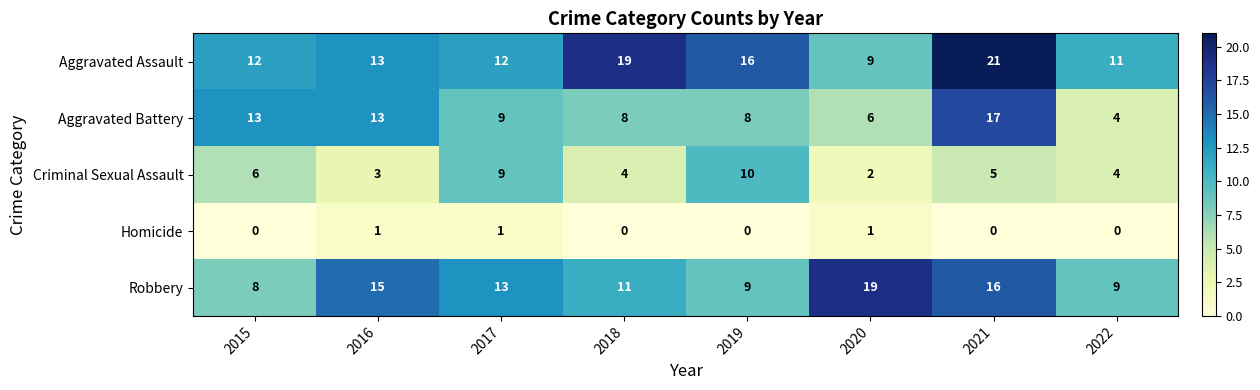

What value does the Aggravated Assault series have at 2017, to the nearest 10?

10